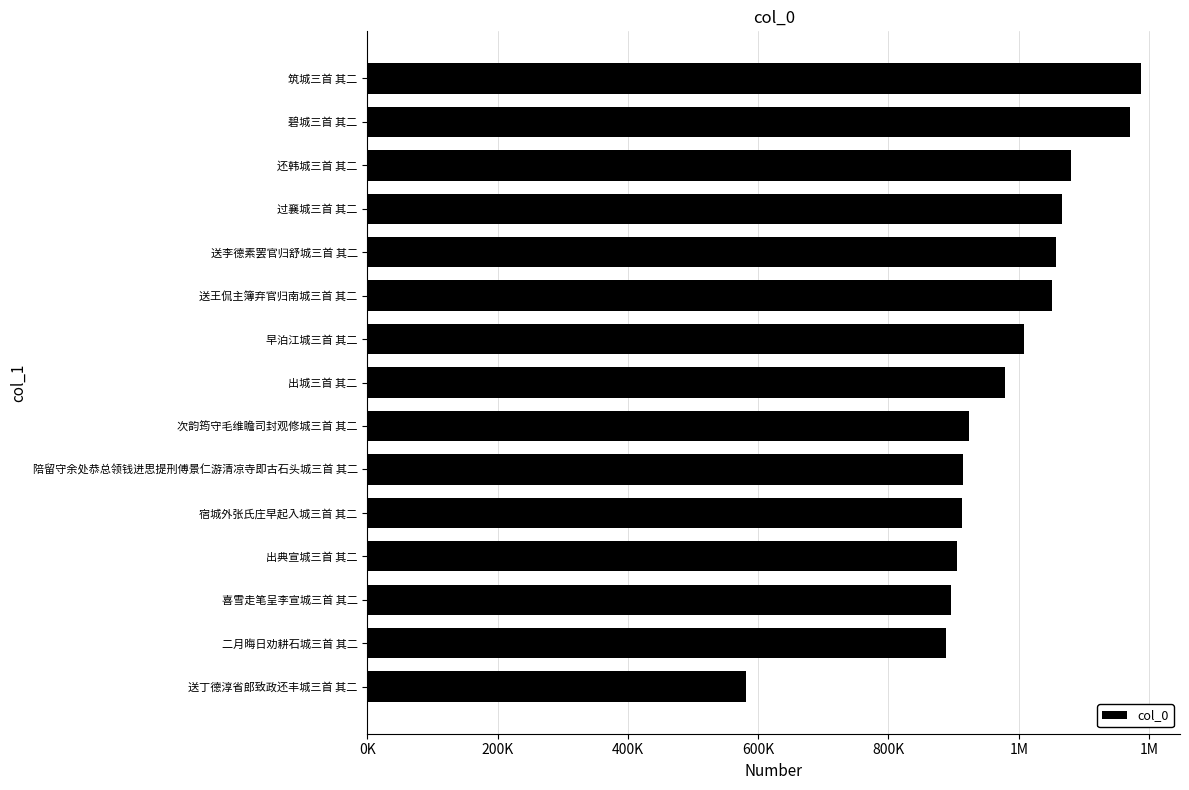

Are the bars horizontal?

Yes